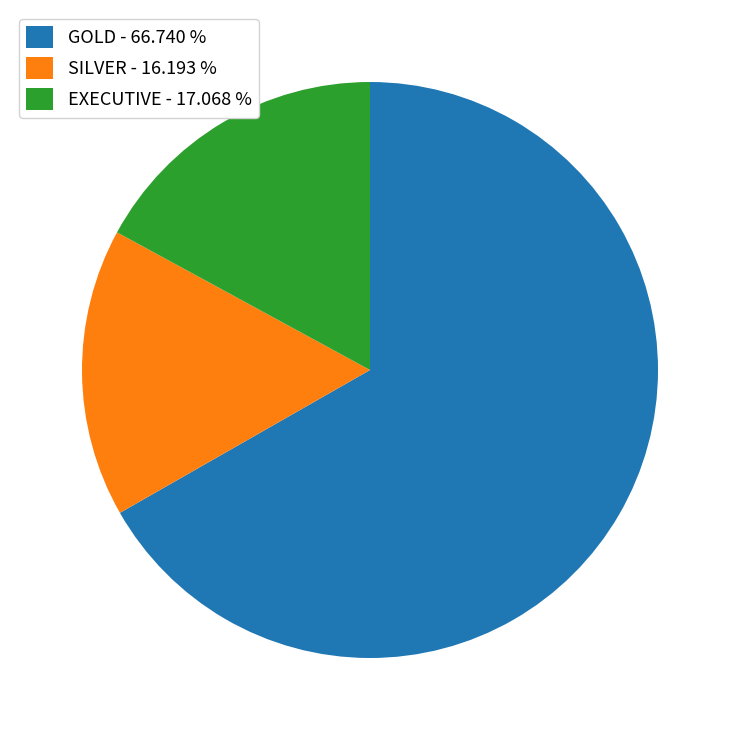

Which slice is the largest?

GOLD